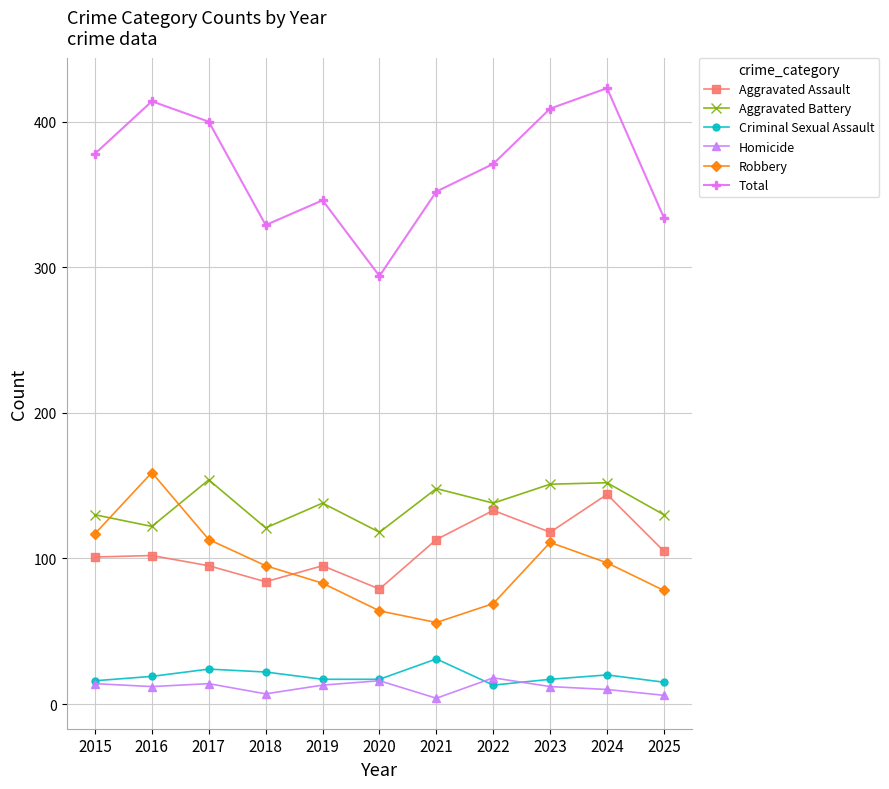

The value of Aggravated Battery at 2016 is 176. True or false?

False